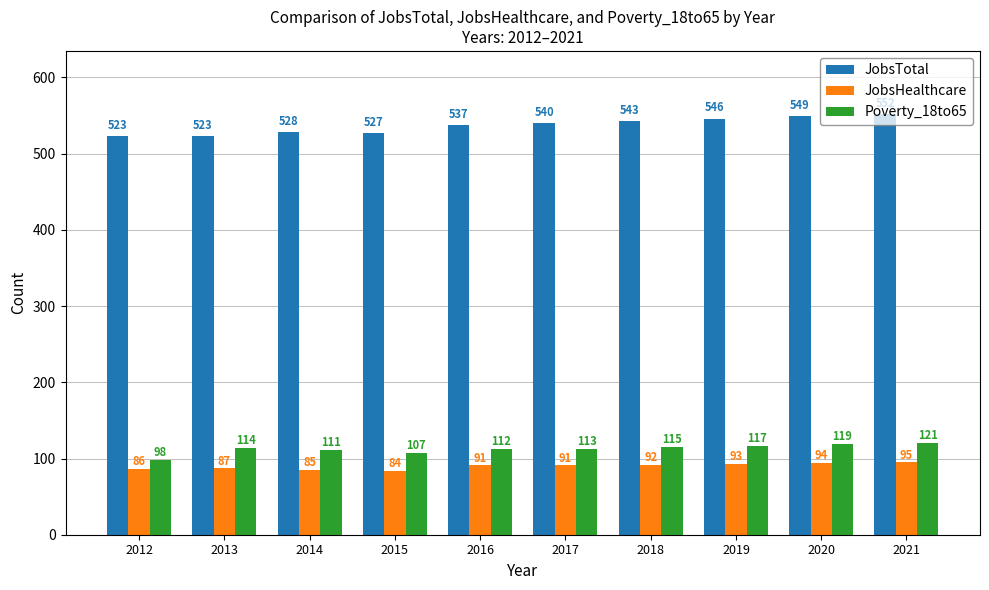

What is the minimum value shown in the chart?

84